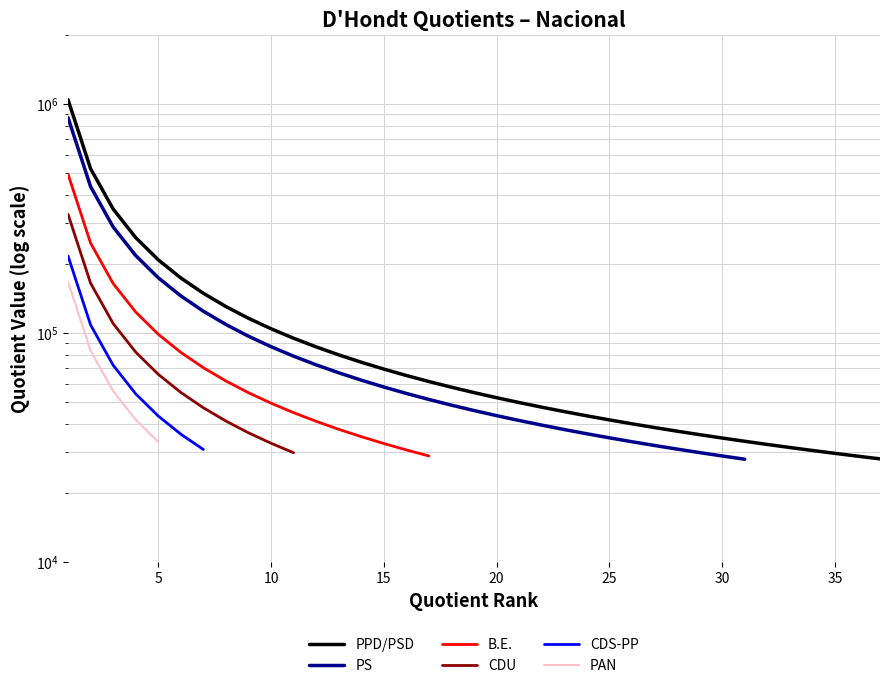

What is the highest value of the PPD/PSD series?

1040979.0